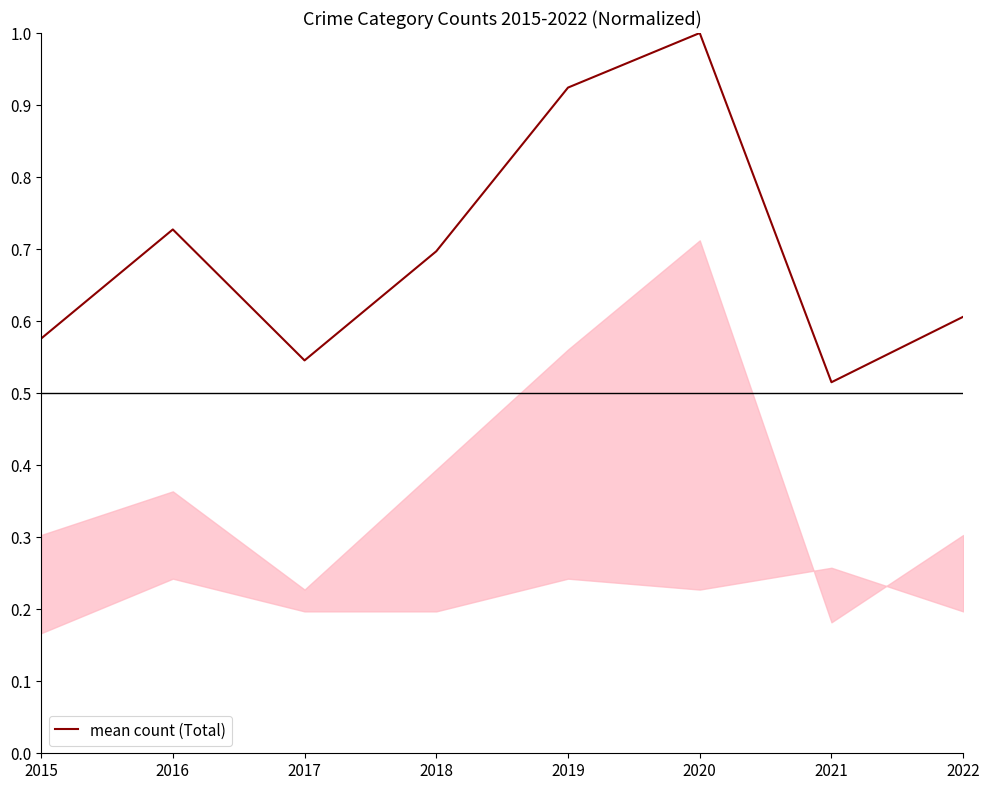

What is the difference between the second highest and minimum values?

0.4